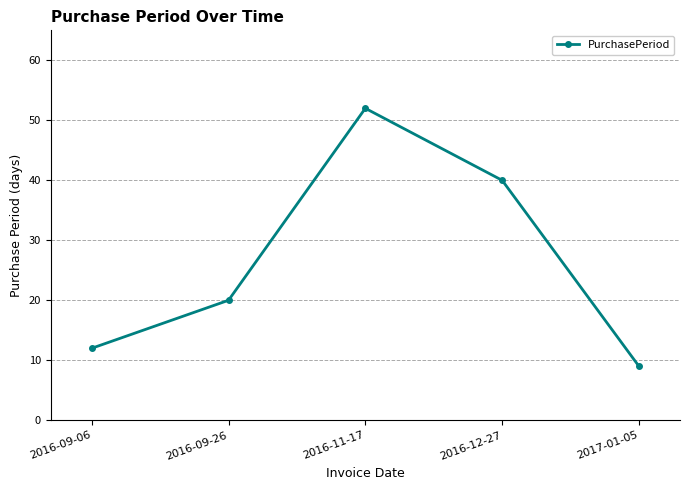

What is the change in value from 2016-09-26 to 2016-11-17?

+32